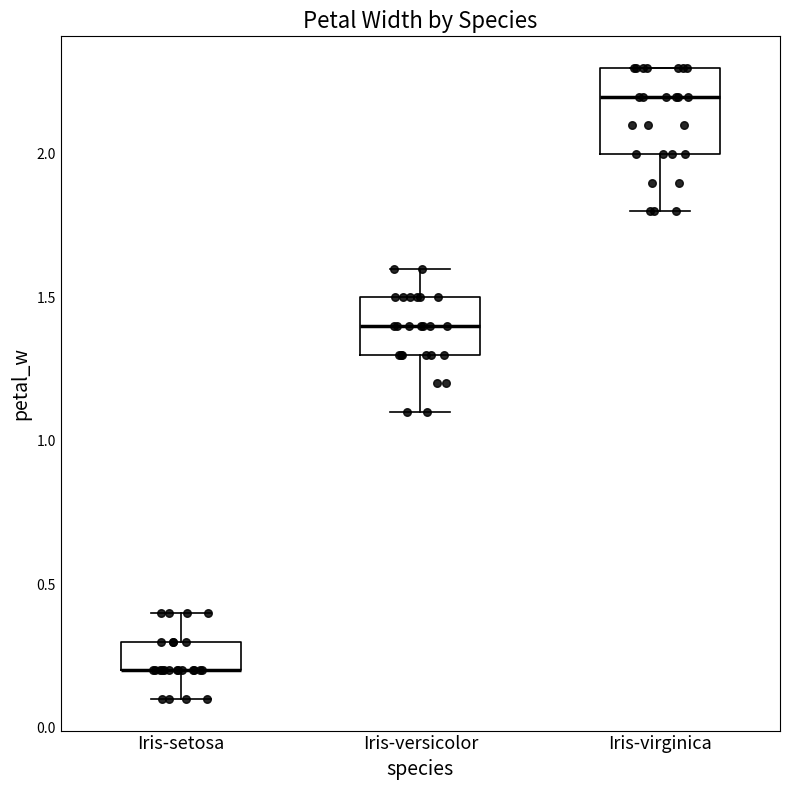

Comparing the boxes themselves (not the whiskers), which one is the tallest?

Iris-virginica